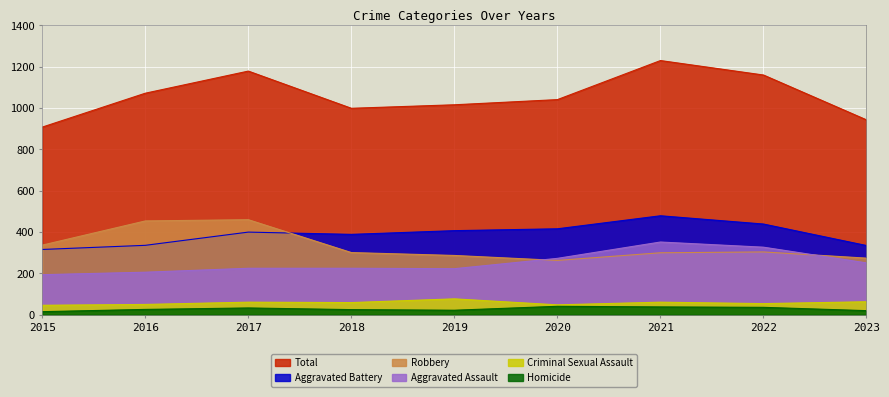

The Robbery series shows 300 at 2021. True or false?

True